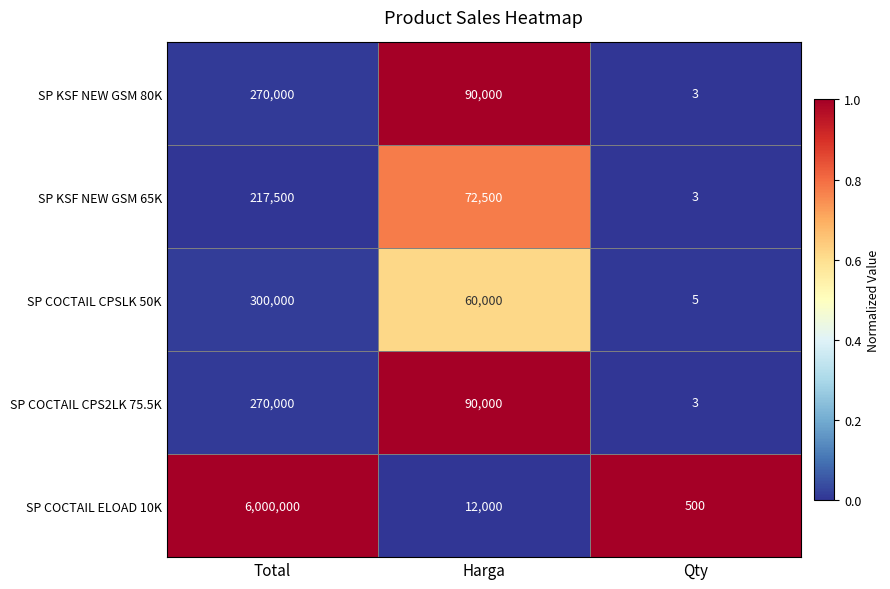

Reading right to left, list all the values displayed in this chart.

SP KSF NEW GSM 80K: 3	90000	270000
SP KSF NEW GSM 65K: 3	72500	217500
SP COCTAIL CPSLK 50K: 5	60000	300000
SP COCTAIL CPS2LK 75.5K: 3	90000	270000
SP COCTAIL ELOAD 10K: 500	12000	6000000